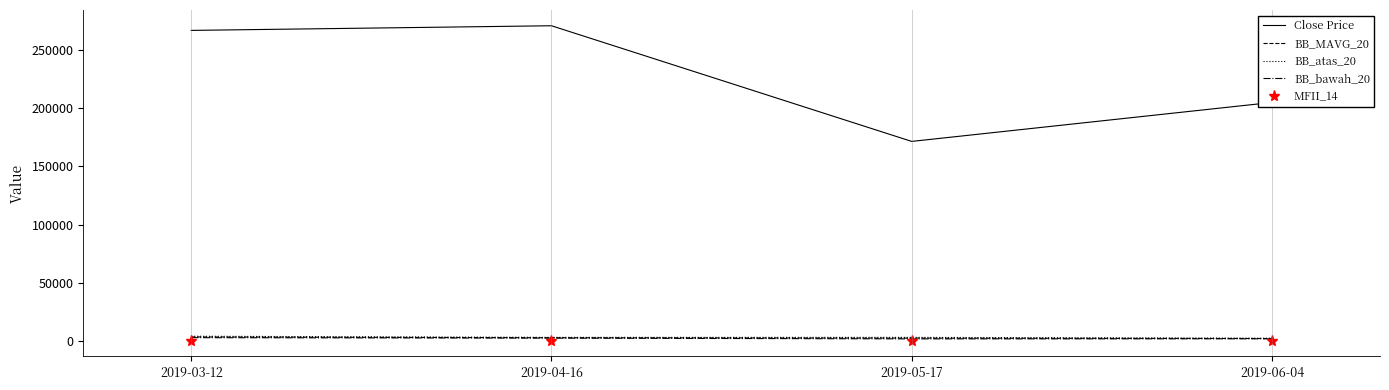

What is the greatest value displayed?

271000.0